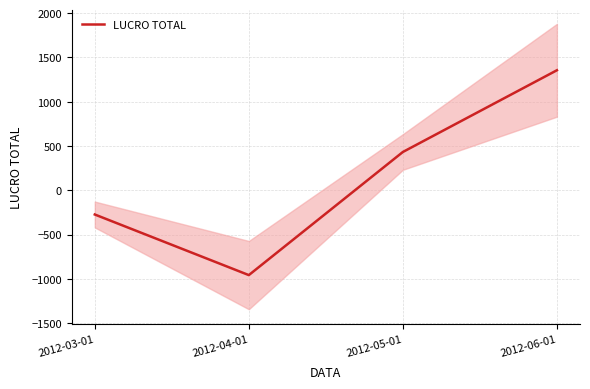

Where does the data first go above 431?

2012-05-01